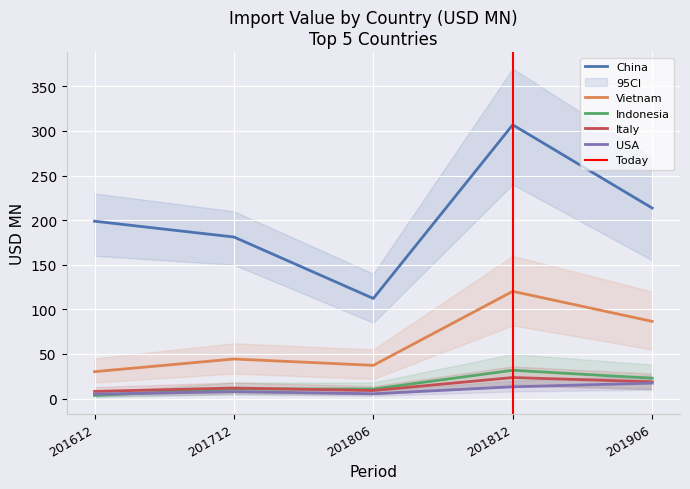

List the labels in order of China value, largest first.

201812, 201906, 201612, 201712, 201806